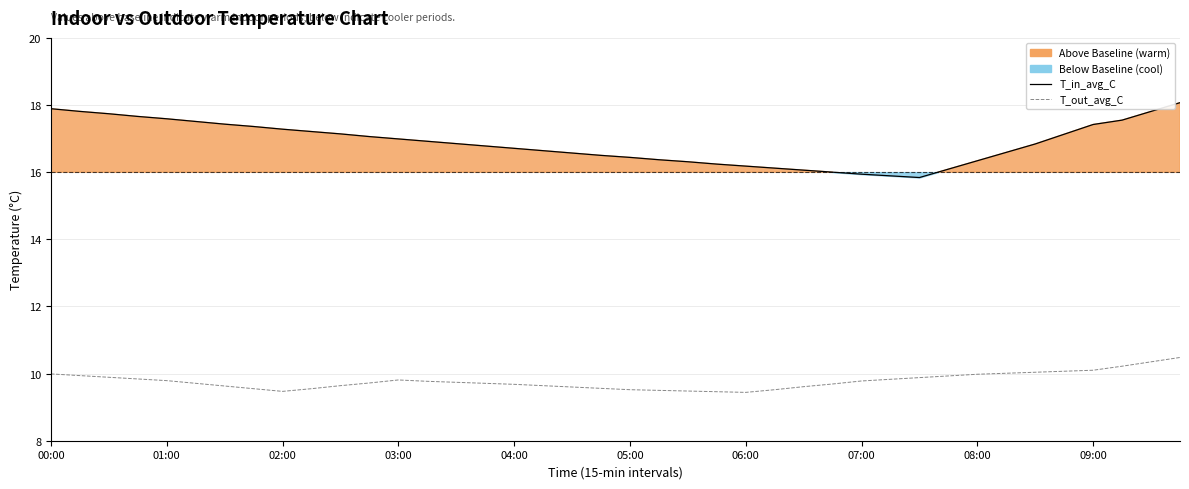

Between 28 and 10, which is larger?

10